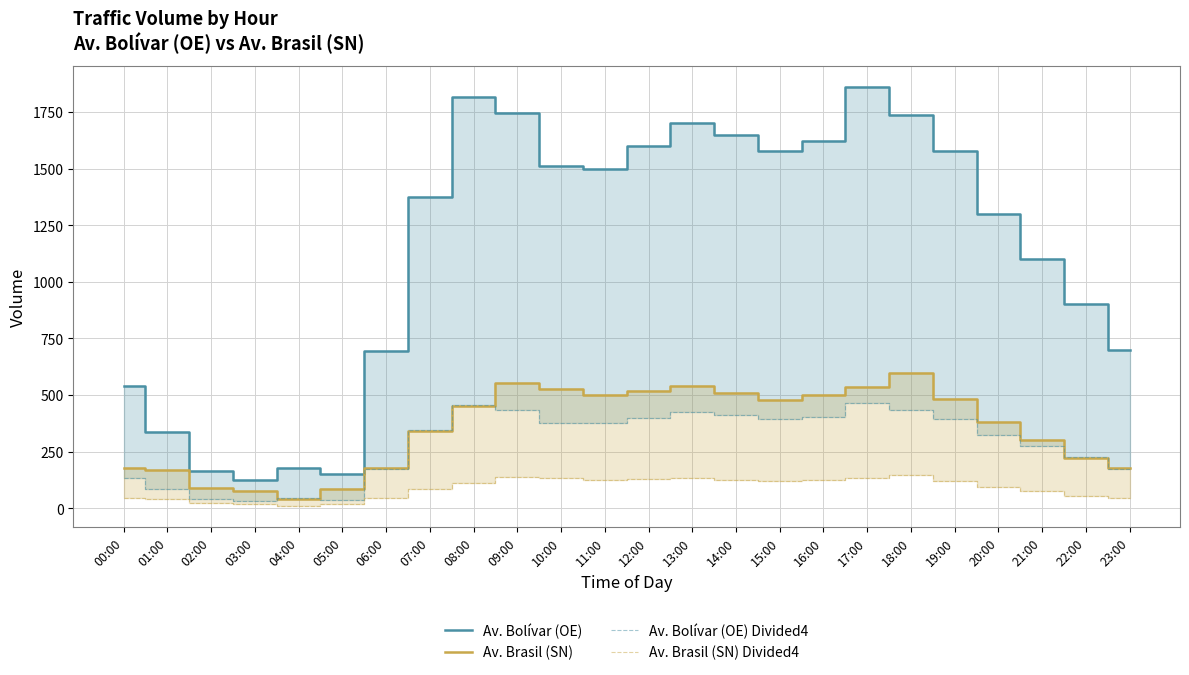

At how many categories does at least one series exceed 1095?

15